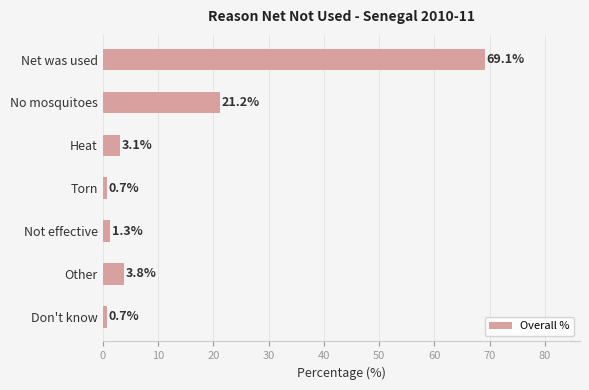

What is the average value?

14.3